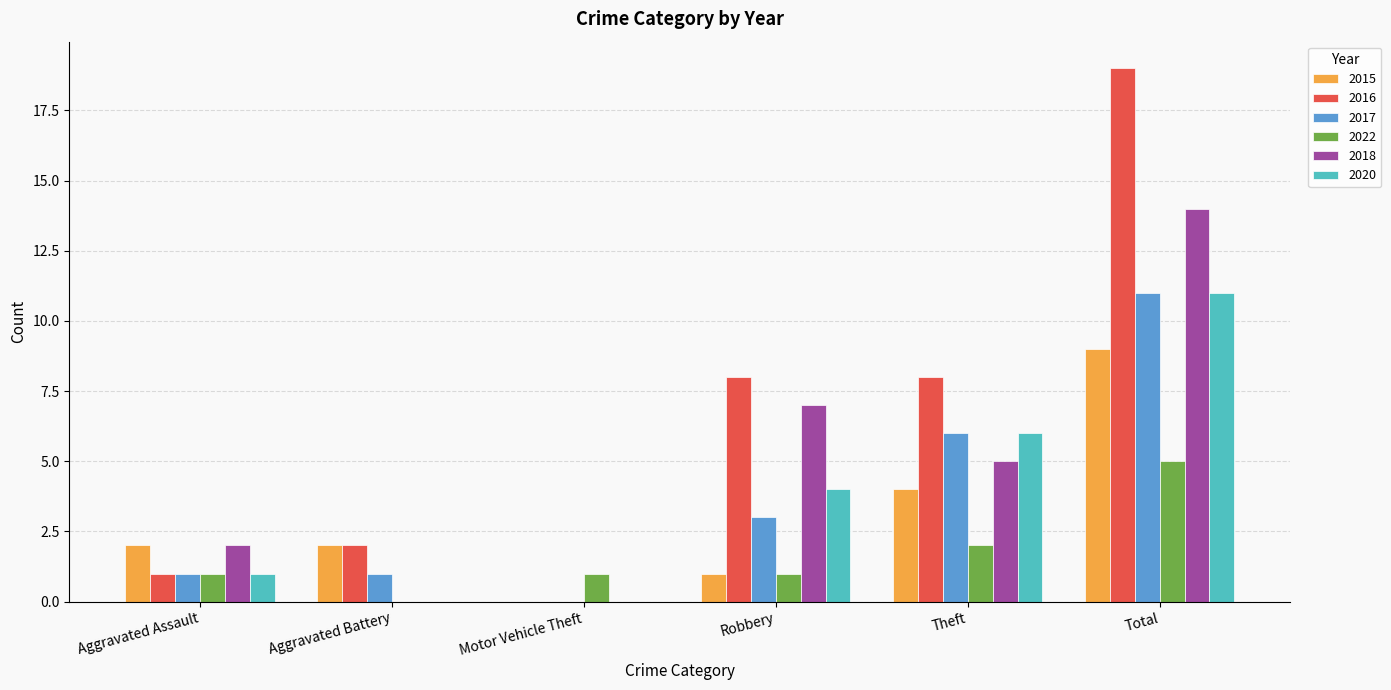

Reading left to right, what are all the values shown in this chart?

2015: 2	2	0	1	4	9
2016: 1	2	0	8	8	19
2017: 1	1	0	3	6	11
2022: 1	0	1	1	2	5
2018: 2	0	0	7	5	14
2020: 1	0	0	4	6	11